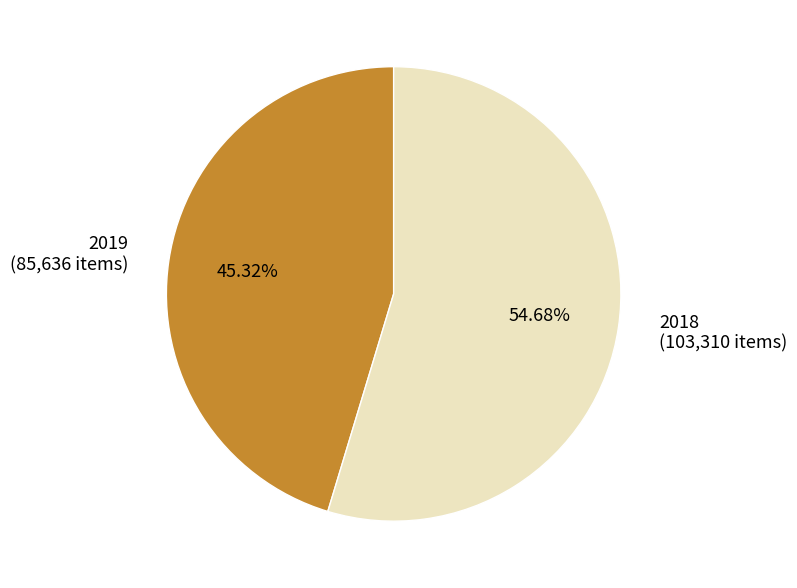

To the nearest percent, what portion does 2018 represent?

55%